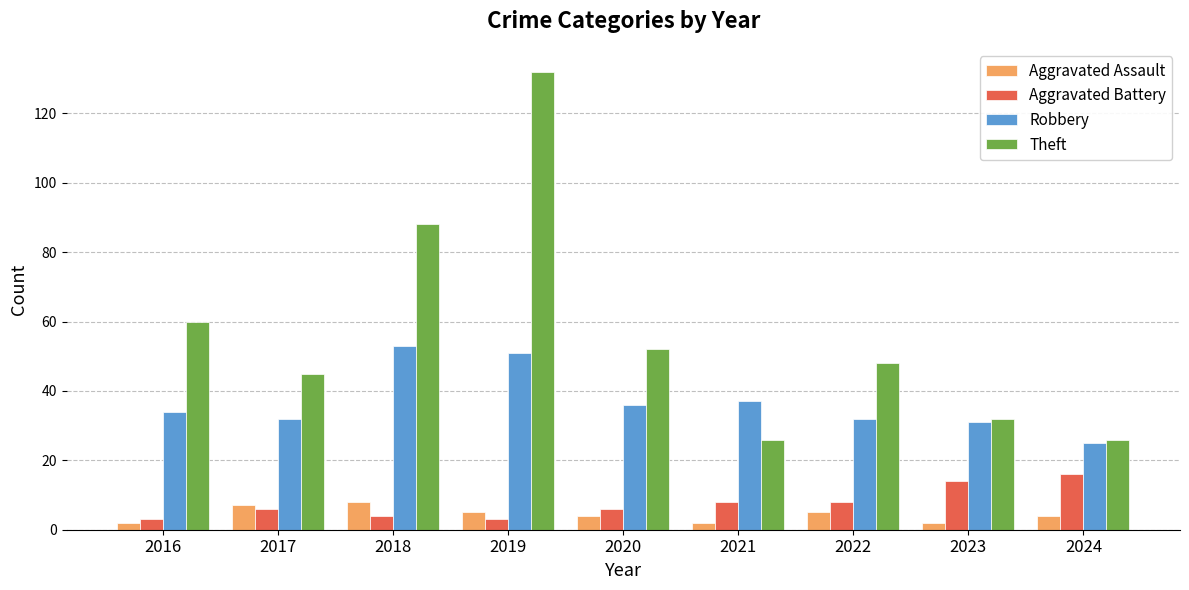

At which label is Theft closest to 79?

2018